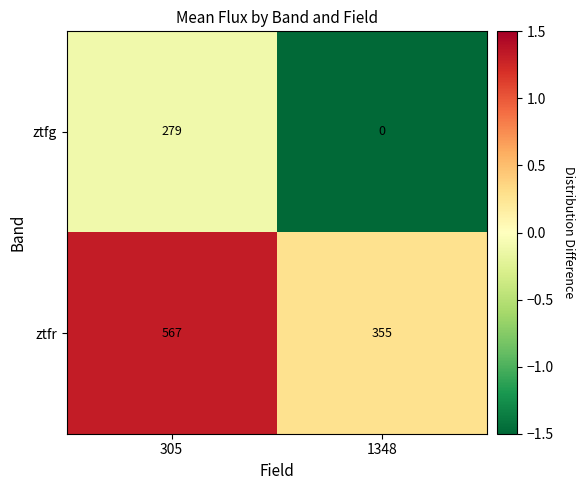

What is the difference between the maximum and minimum values in the ztfg series?

279